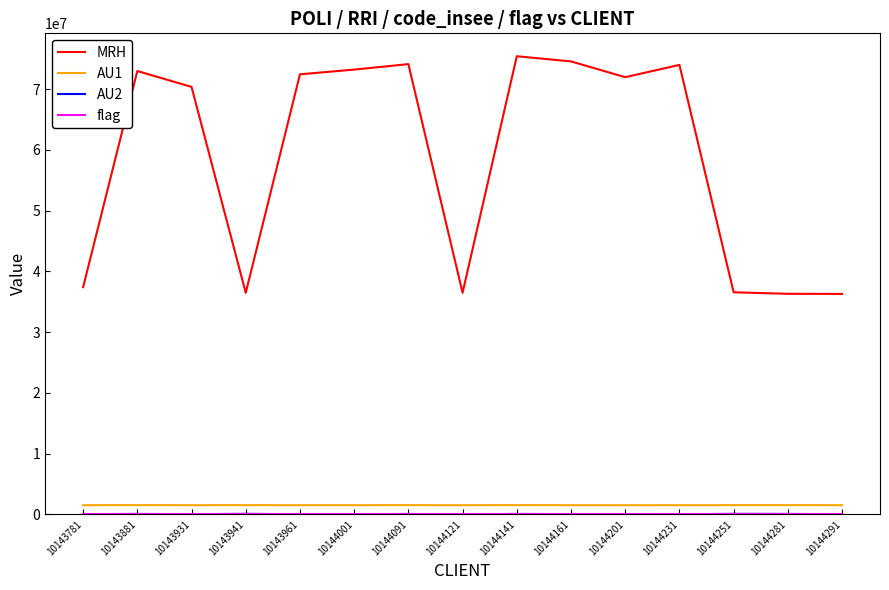

Which series changed the most between 10144161 and 10144291?

MRH